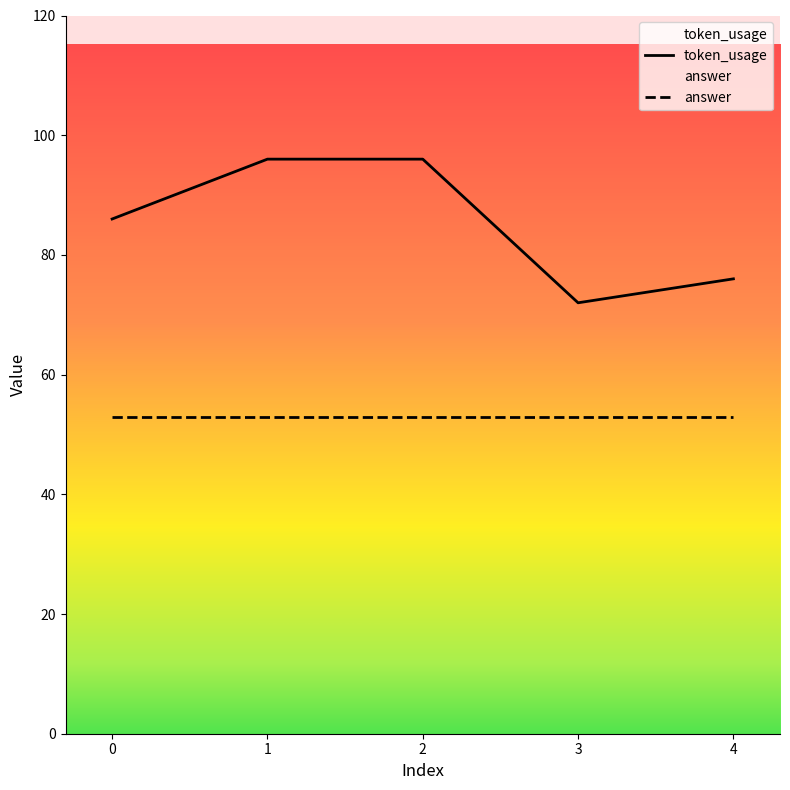

Is it true that the value at 2 is 96?

True